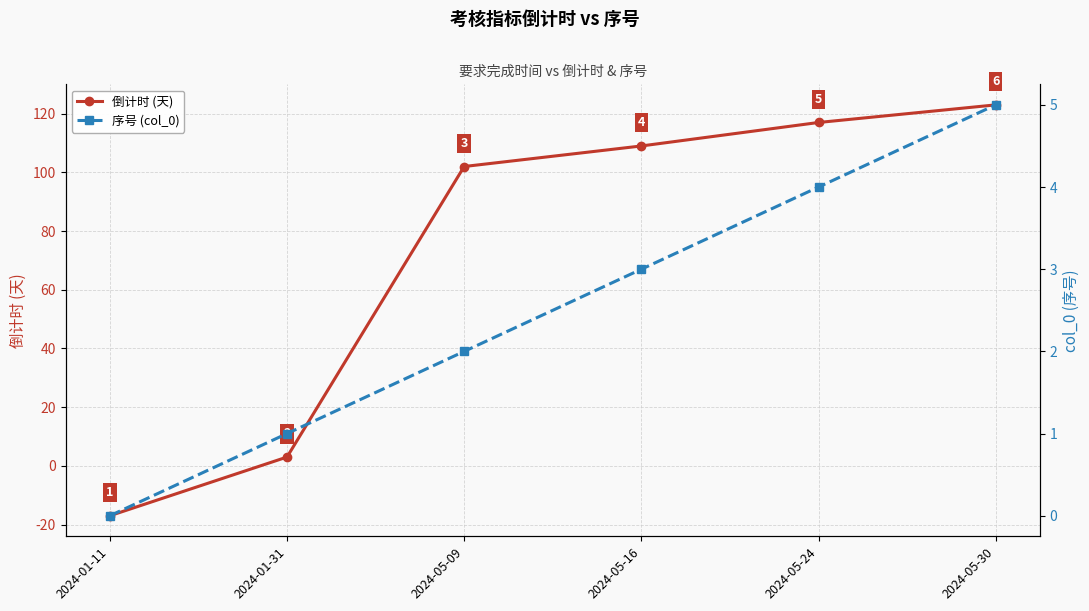

Is this an area chart (filled region under the line)?

No